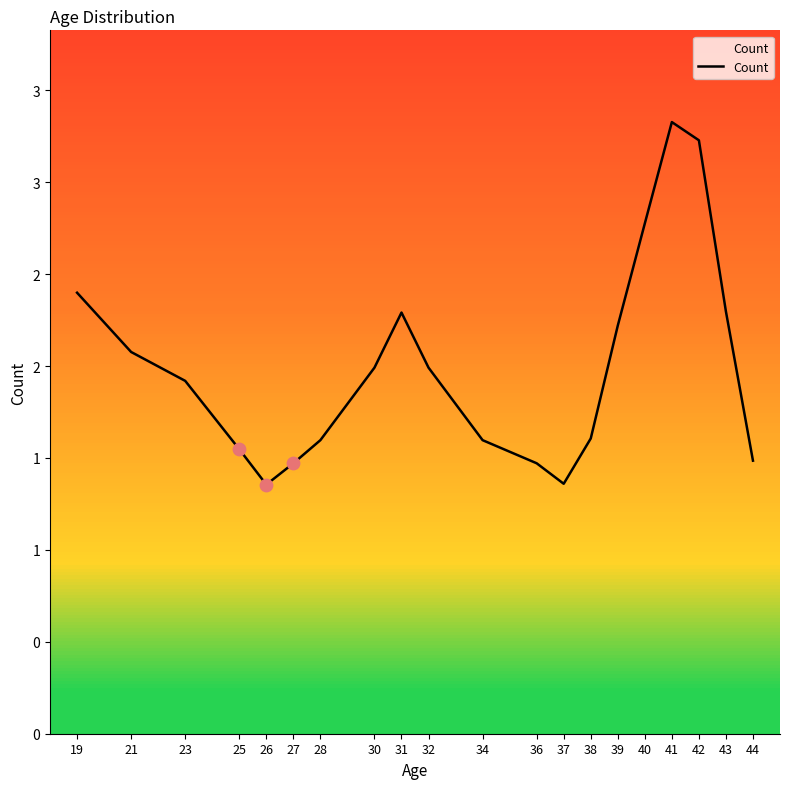

What is the change in value from 30 to 39?

+0.2